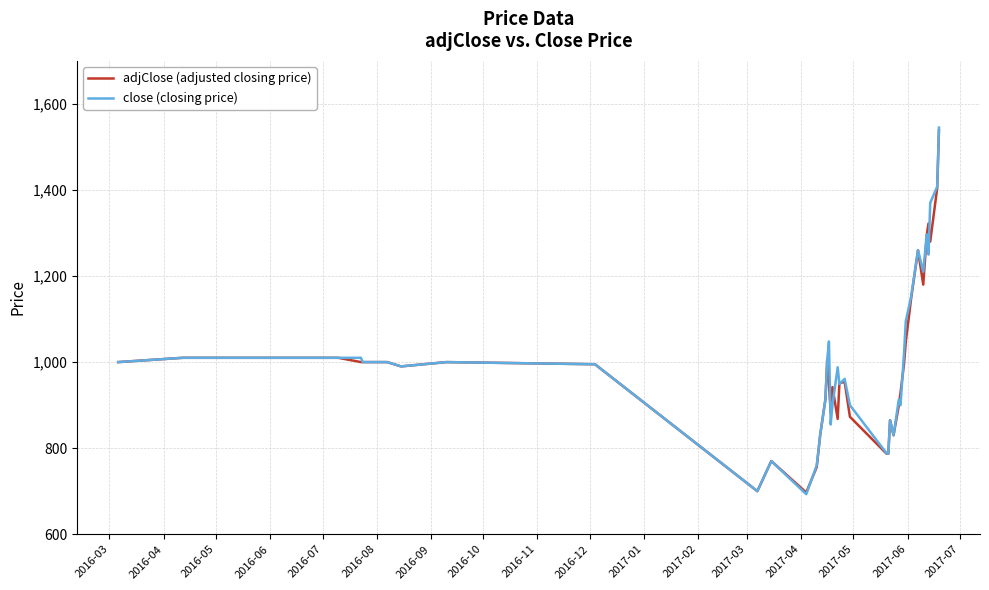

What is the highest value of the adjClose (adjusted closing price) series?

1539